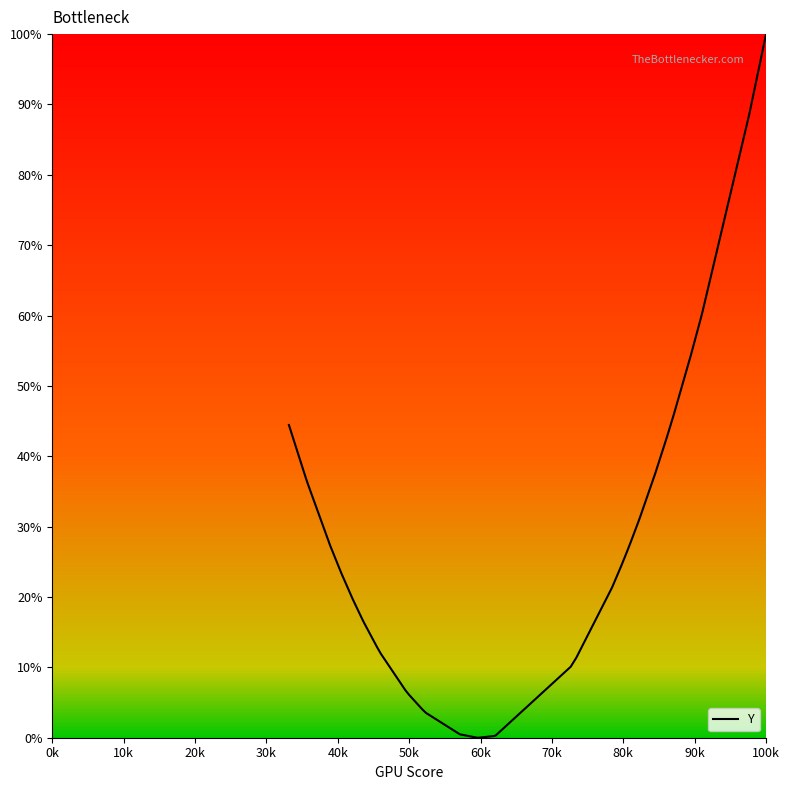

What is the difference between the maximum and minimum values?

100.0